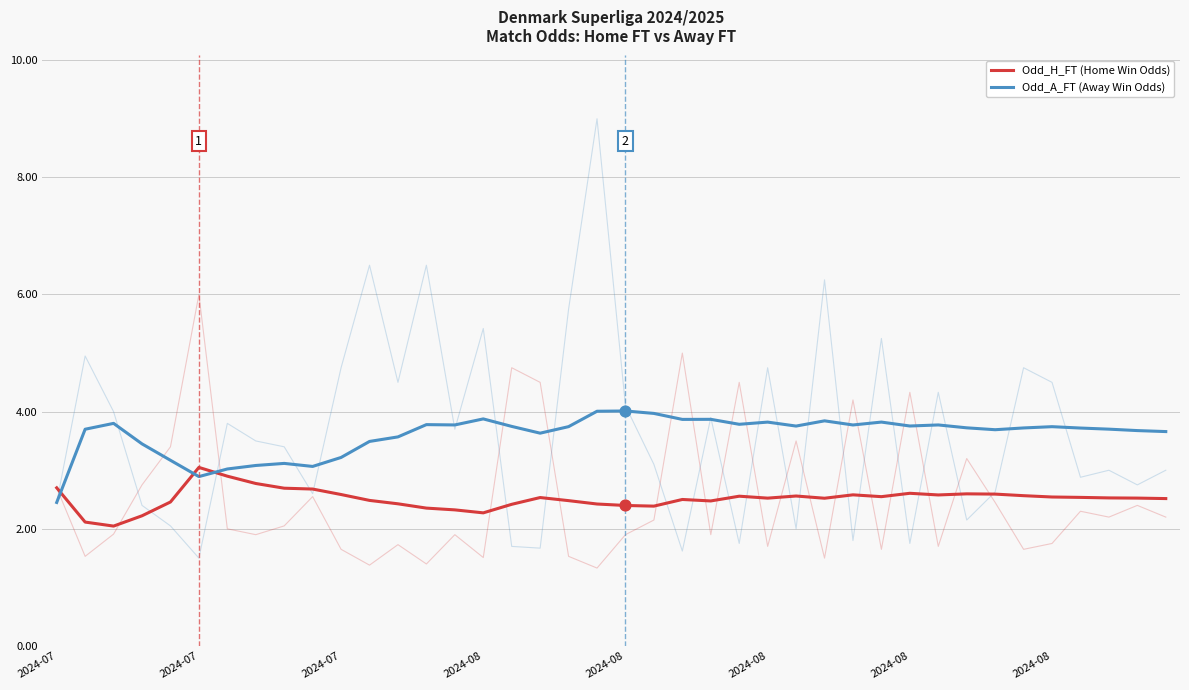

Which series contains the highest Y value?

Odd_A_FT (Away Win Odds)